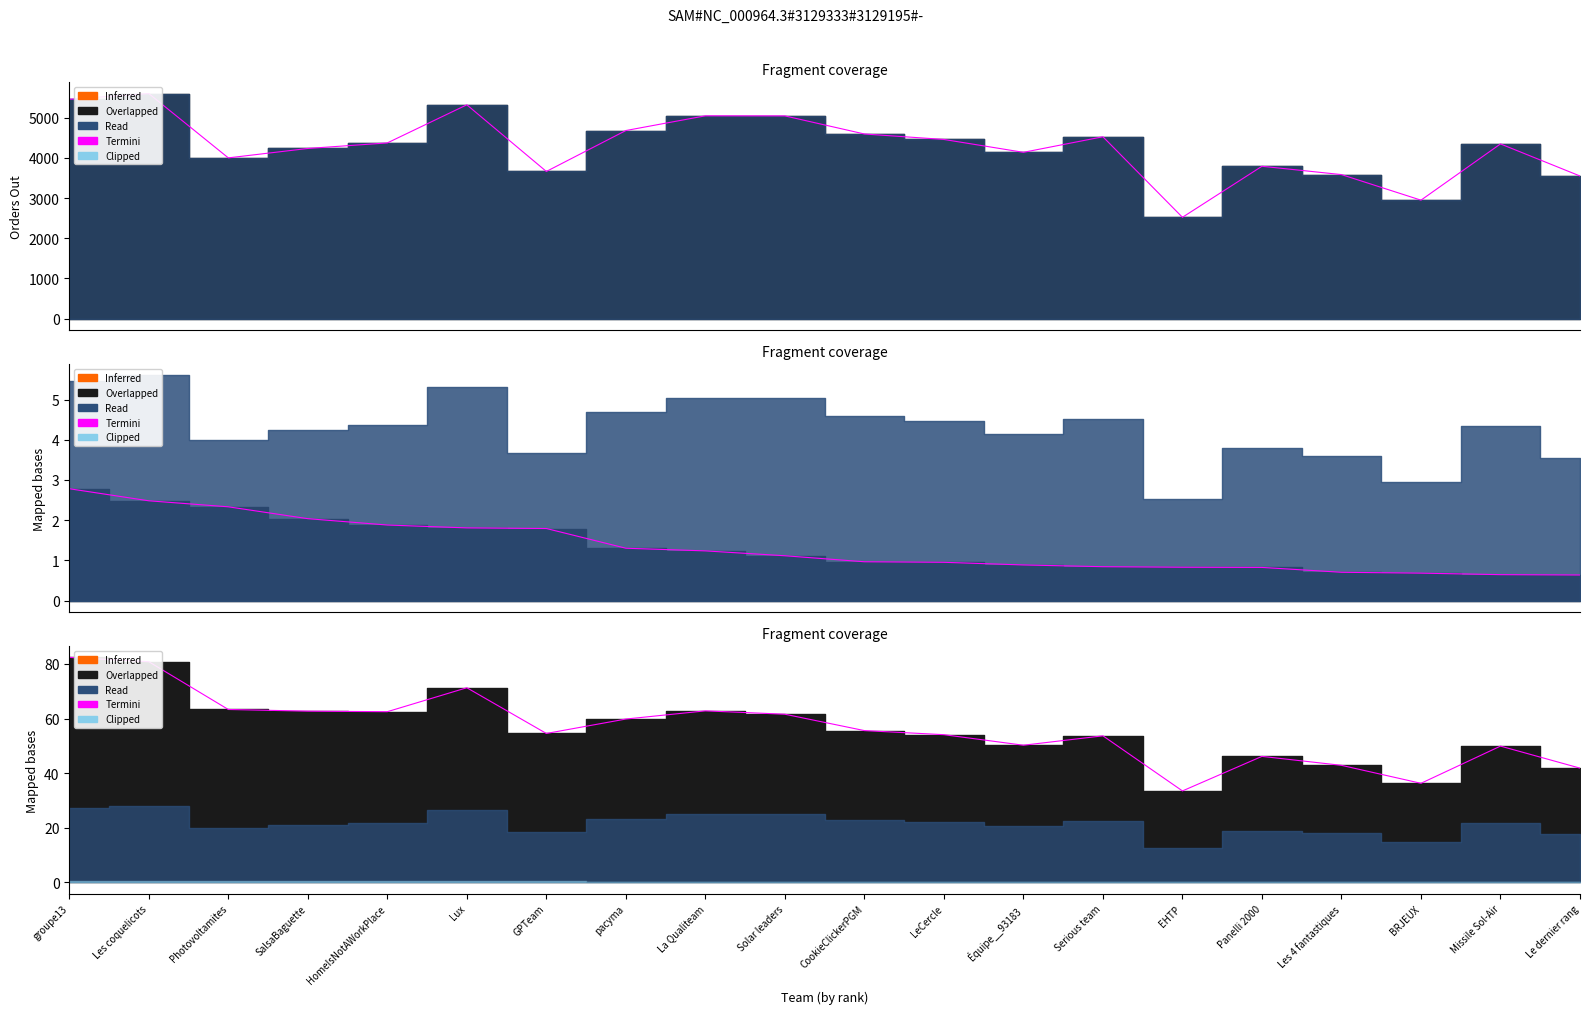

The value at GPTeam is 54.5. True or false?

True